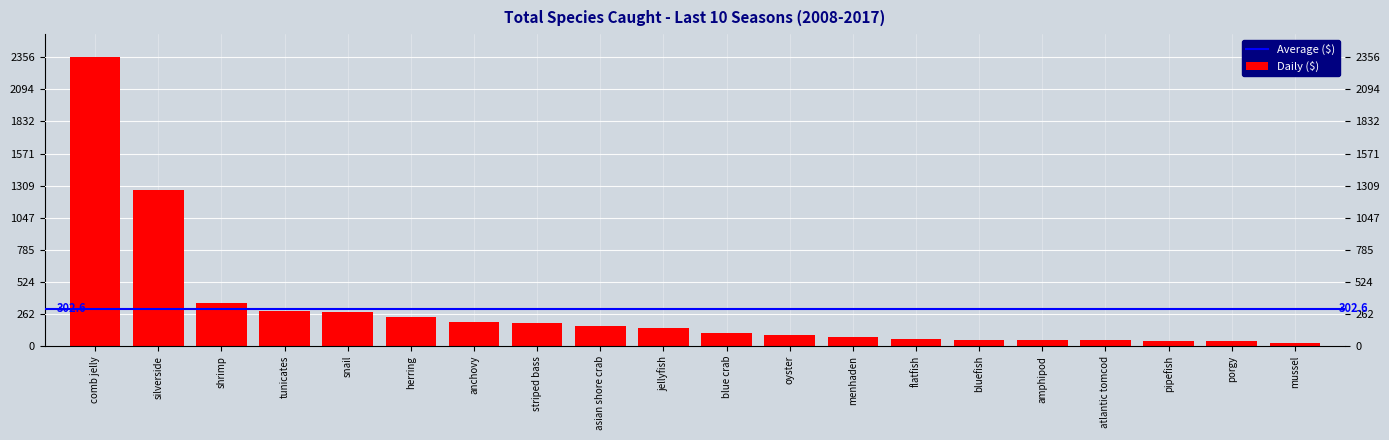

Is it true that the value at snail is 278?

True